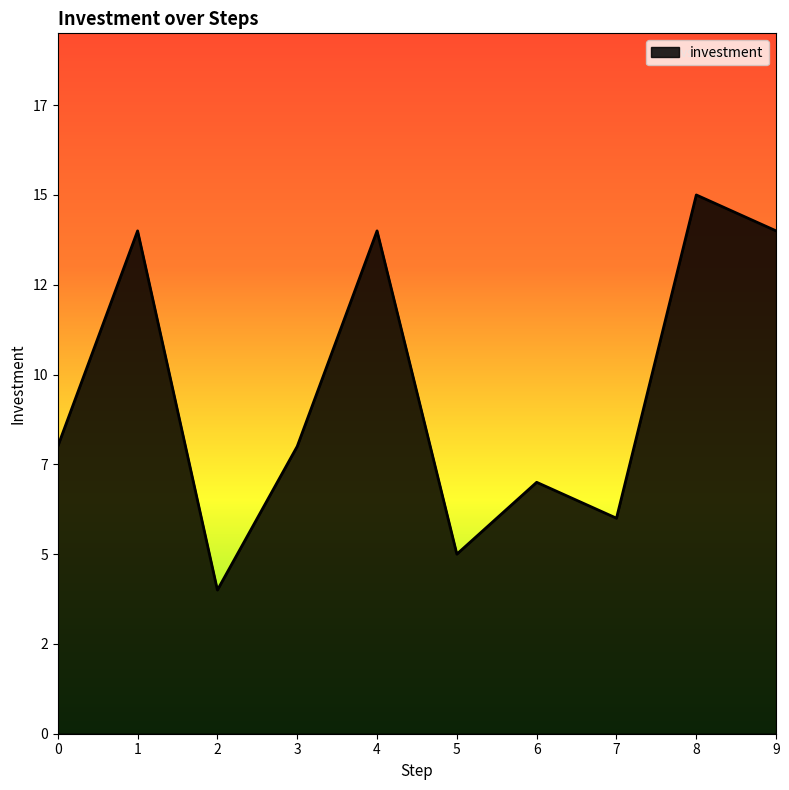

Is this an area chart (filled region under the line)?

Yes